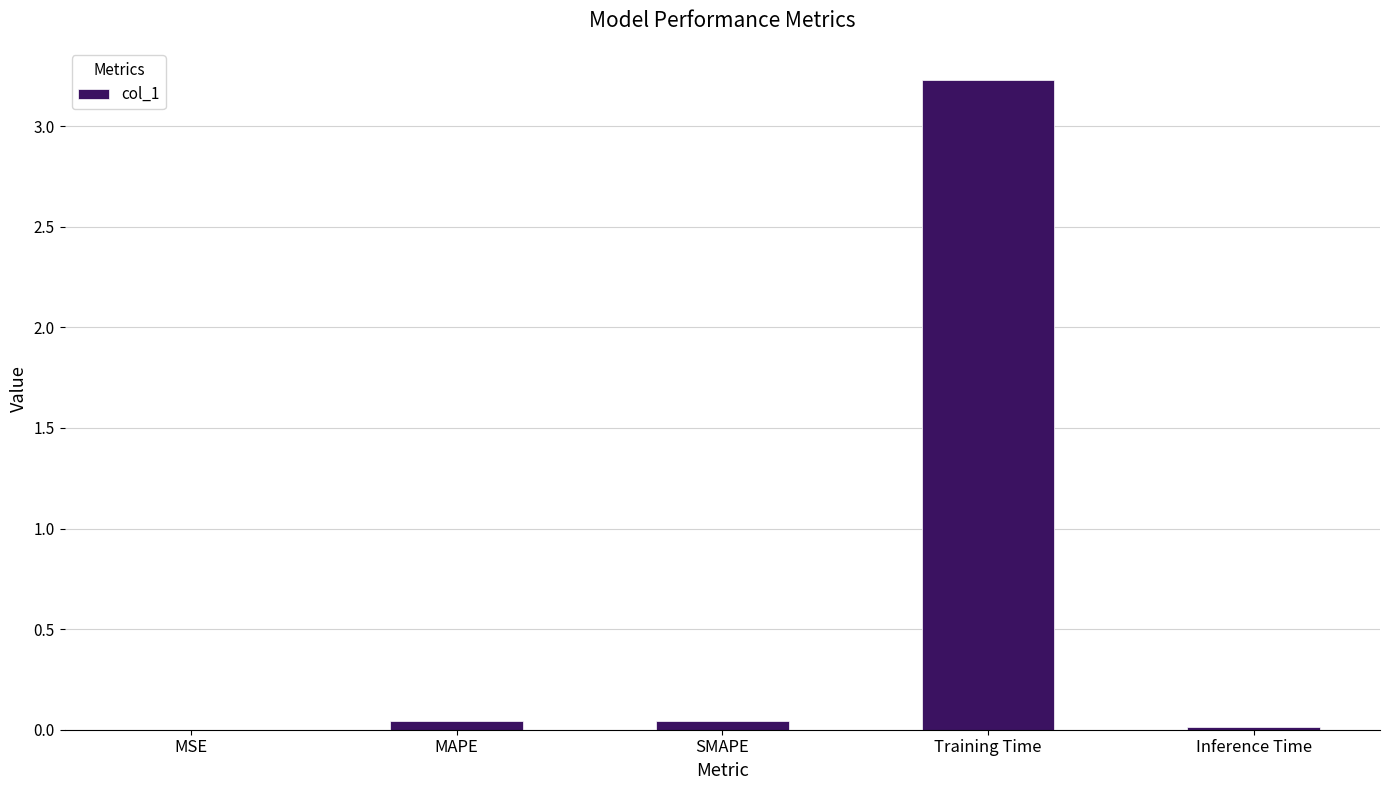

What is the greatest value displayed?

3.2